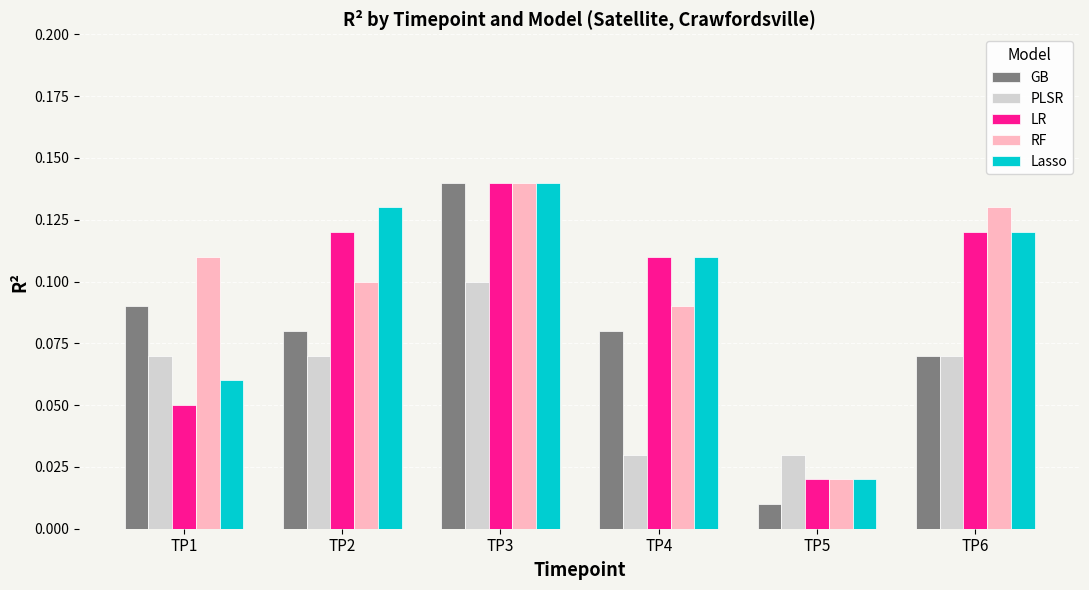

At which label does LR reach its peak?

TP3